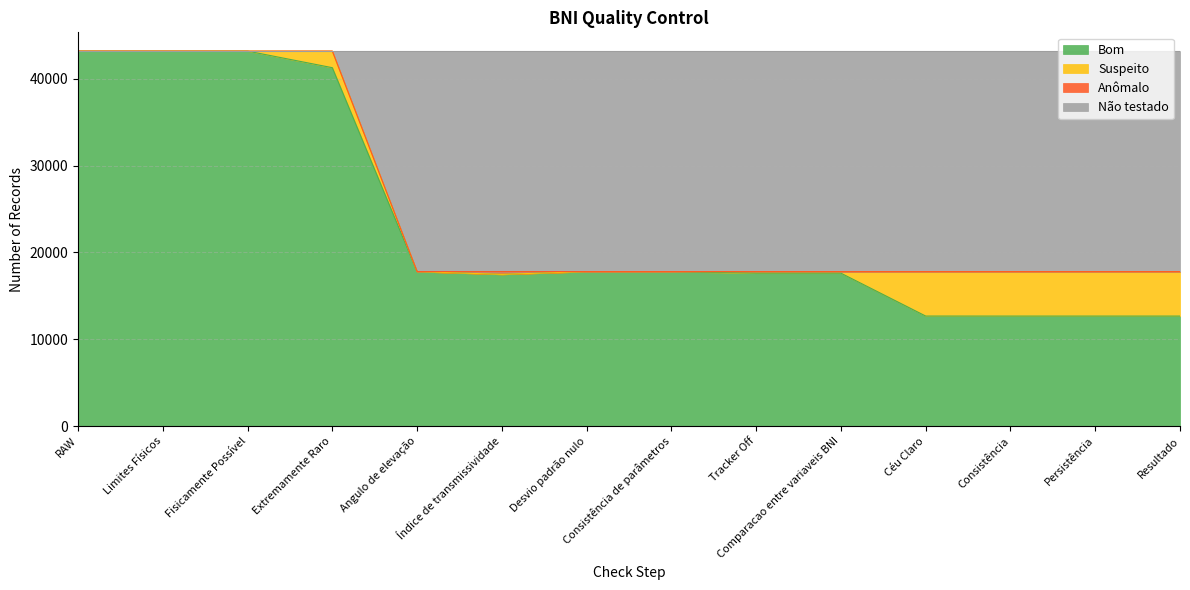

What is the difference between the Não testado values at Extremamente Raro and Céu Claro?

25387